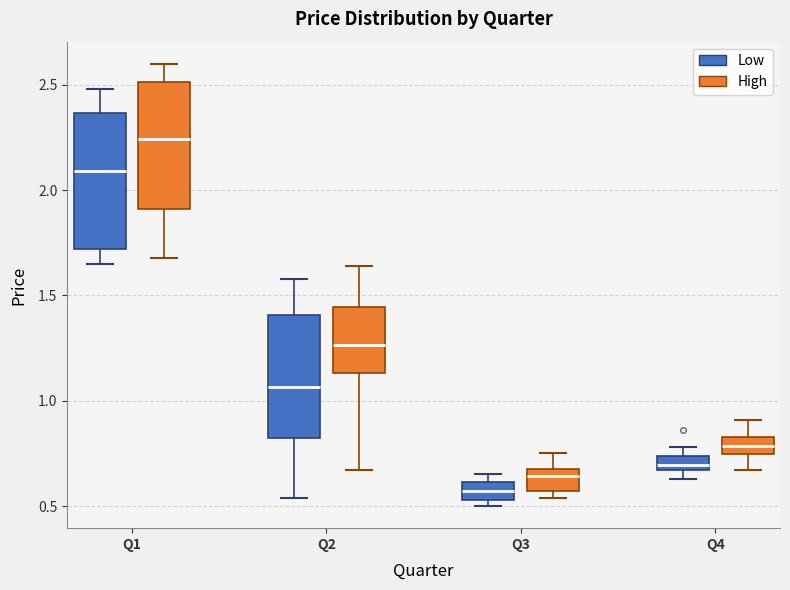

Where does the median line of the box for Q3 (High) sit on the y-axis? The values are not printed on the chart, so give them approximately, as read against the axis.

0.65